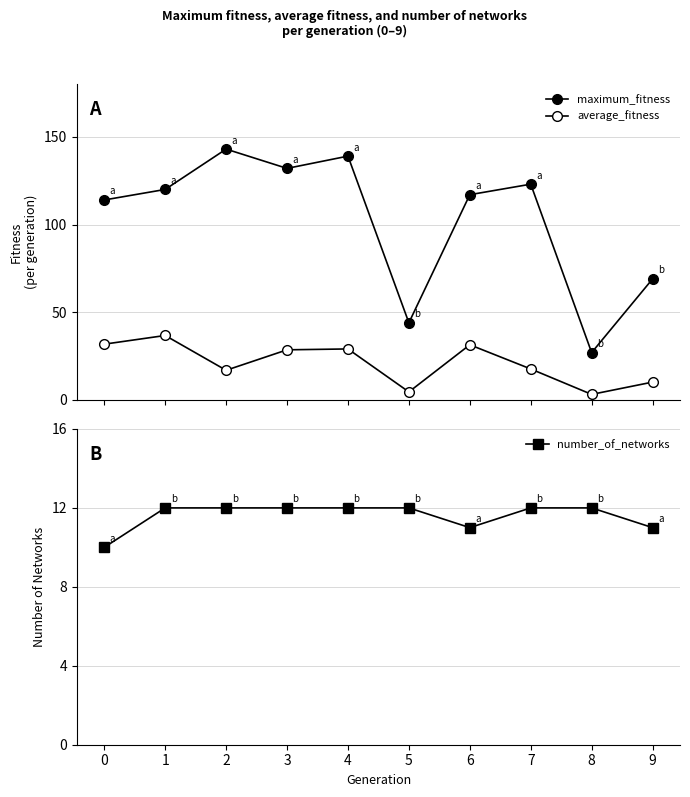

What value does the number_of_networks series have at 2?

12